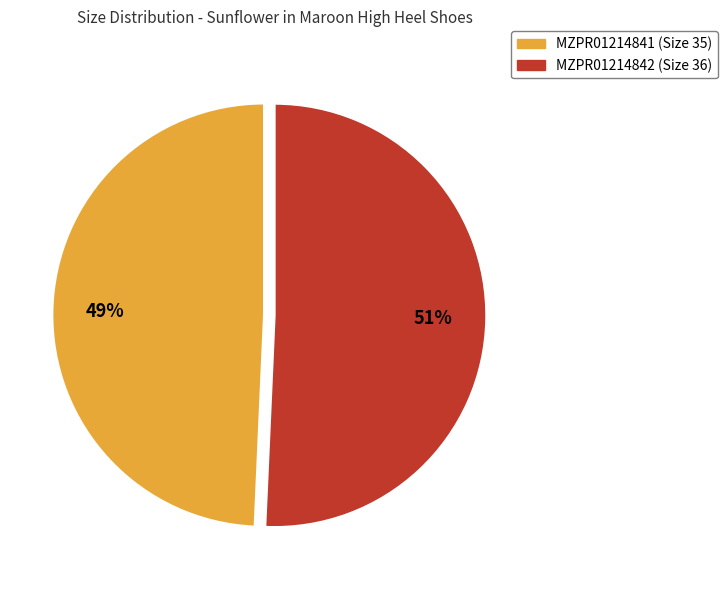

Between MZPR01214841 (Size 35) and MZPR01214842 (Size 36), which is larger?

MZPR01214842 (Size 36)